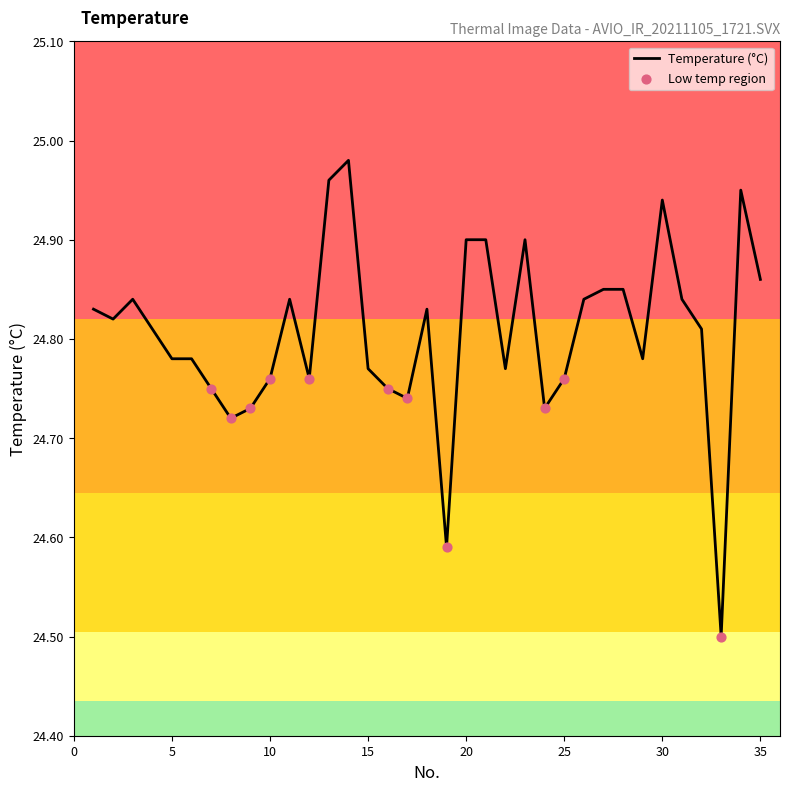

What is the minimum value shown in the chart?

24.5